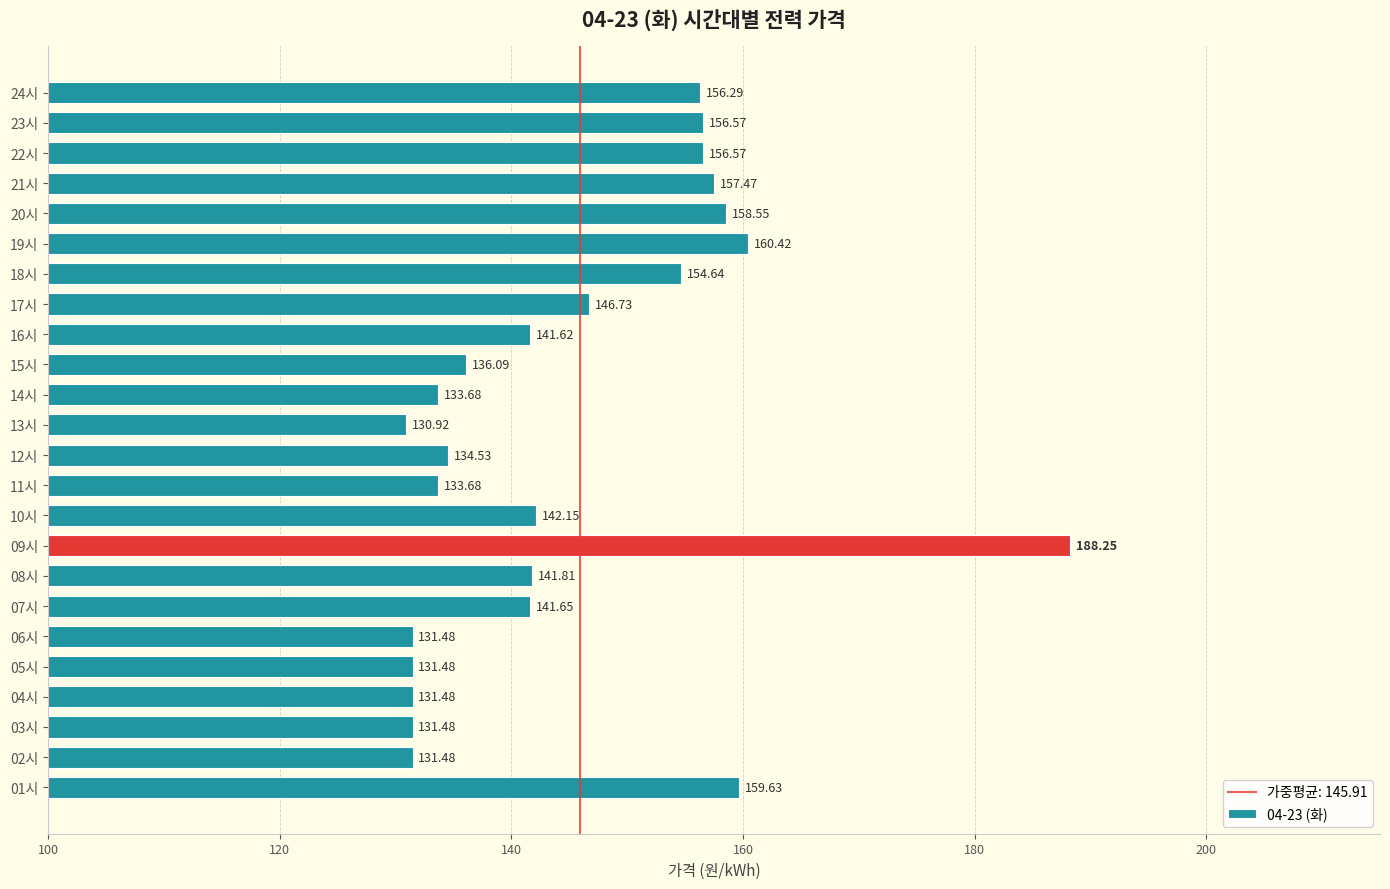

At which category does the chart reach its peak across all series?

09시